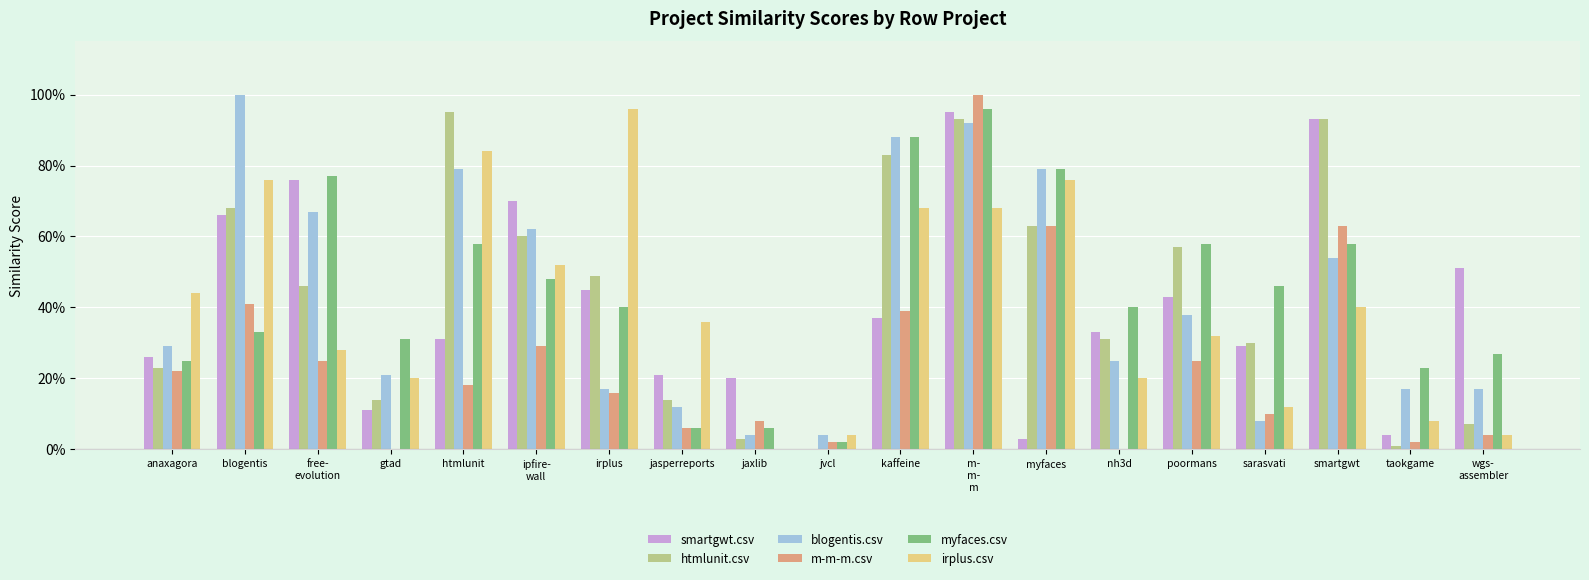

At how many categories does at least one series exceed 0?

19